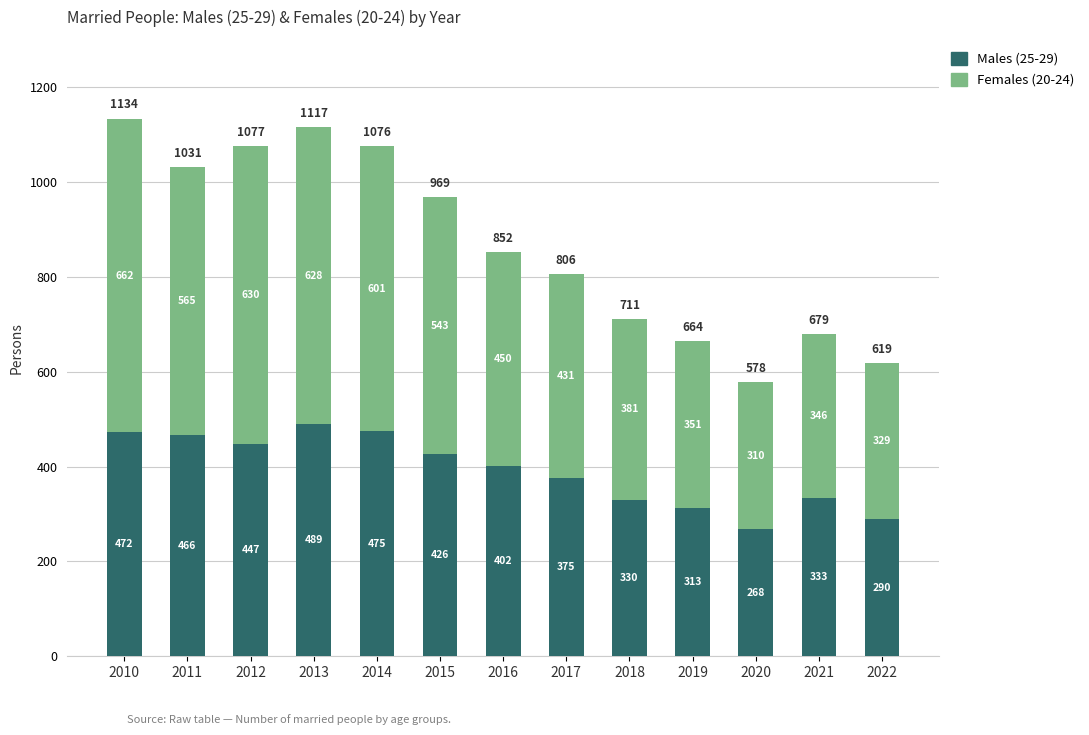

Count the number of data series in this chart.

2